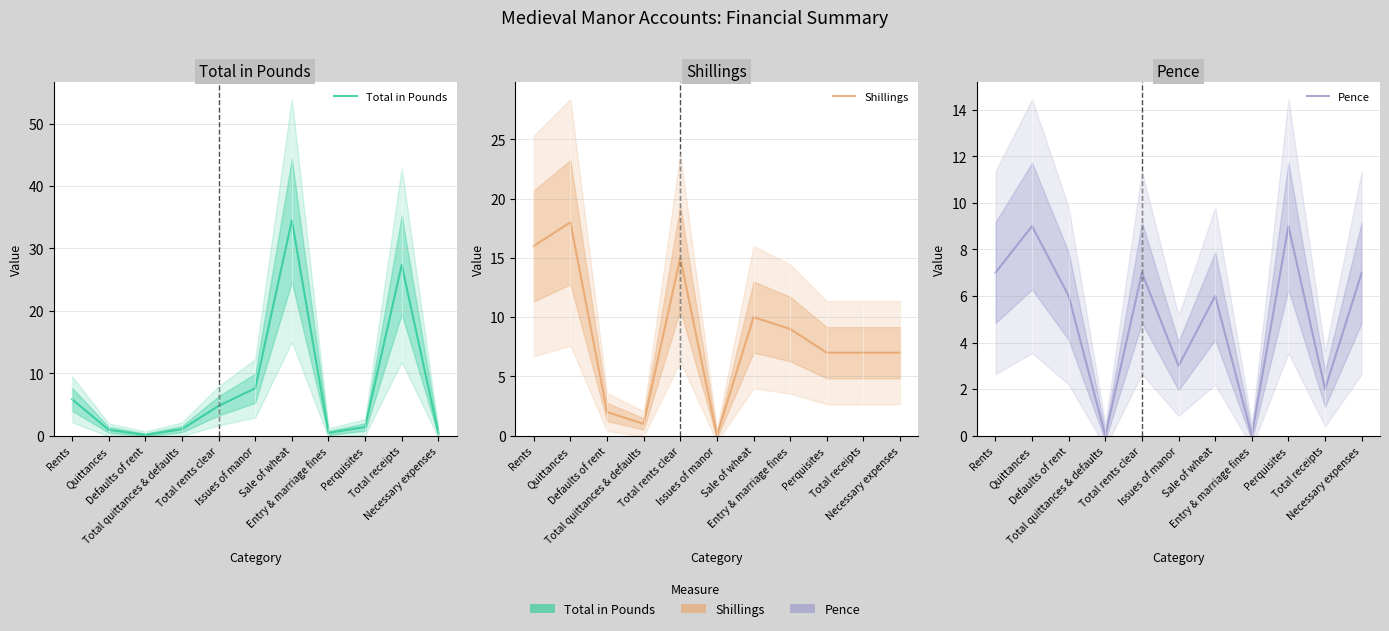

The Total in Pounds series shows 27.4 at Total receipts. True or false?

True